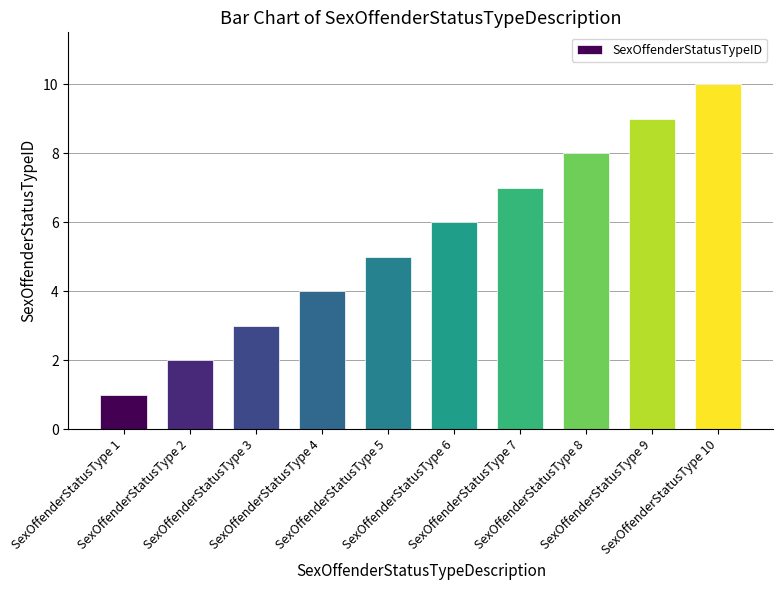

What is the value of the 7th bar from the left?

7